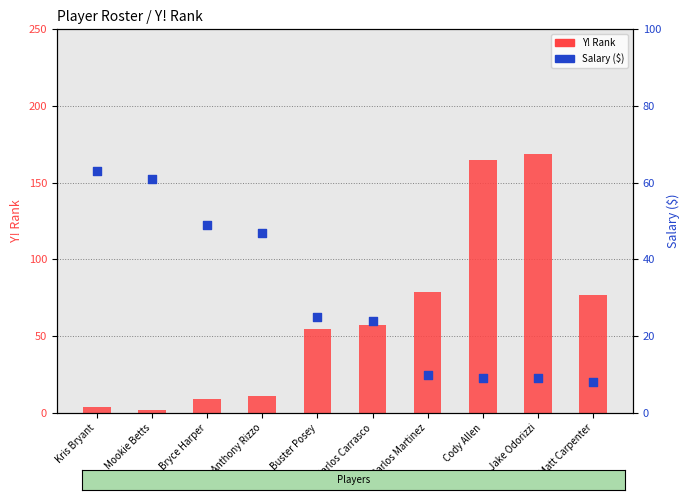

Which series reaches the minimum Y coordinate?

Y! Rank